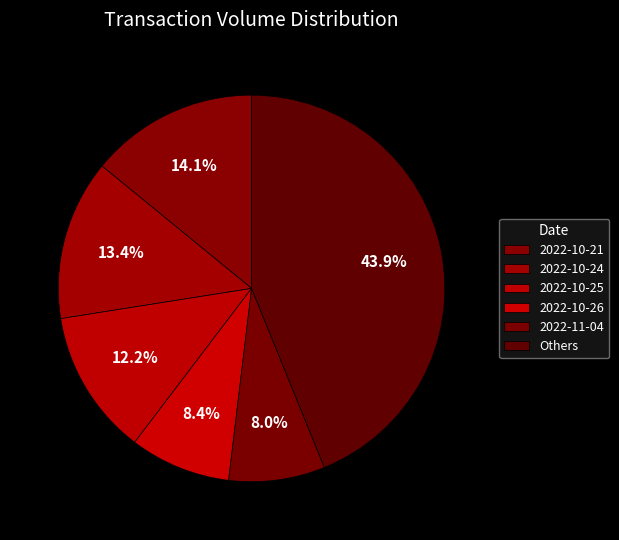

How many segments does this pie chart have?

6